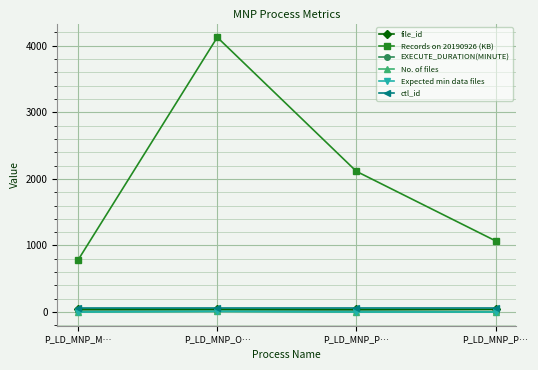

Rank the series at P_LD_MNP_P… from lowest to highest value.

No. of files, Expected min data files, EXECUTE_DURATION(MINUTE), file_id, ctl_id, Records on 20190926 (KB)